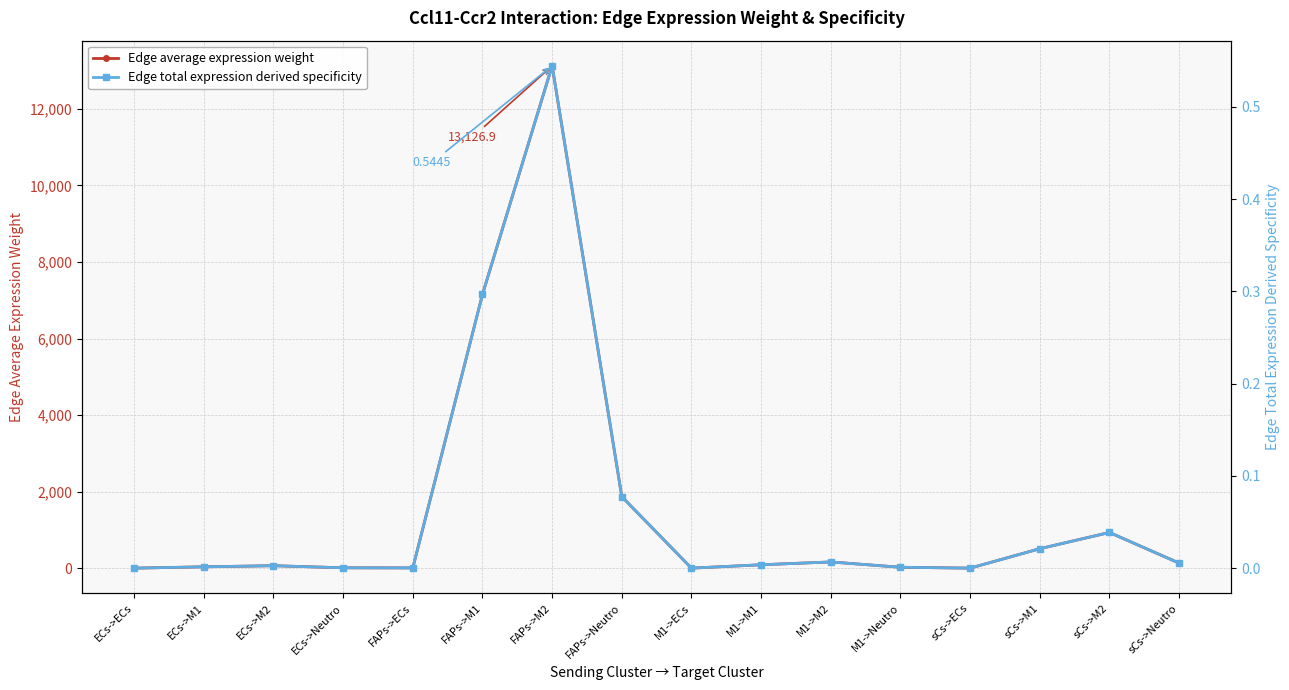

At how many categories does at least one series exceed 1156?

3